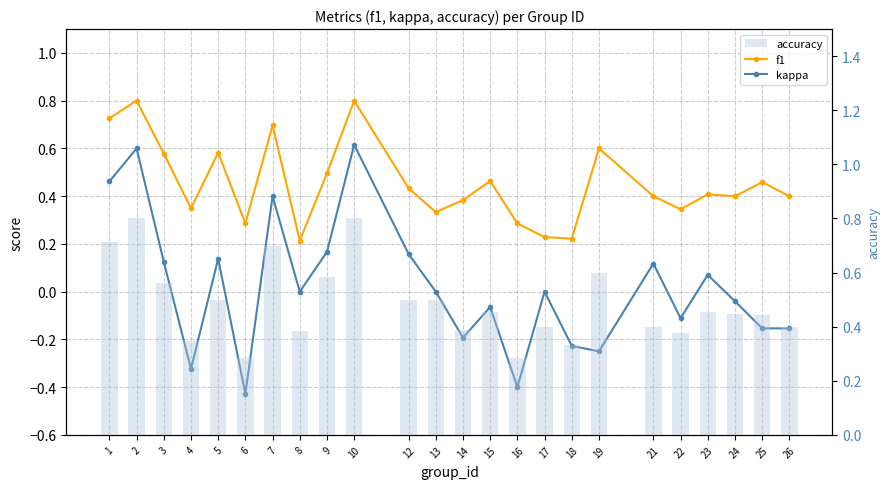

What is the value of the accuracy bar at the 20th from the left?

0.4